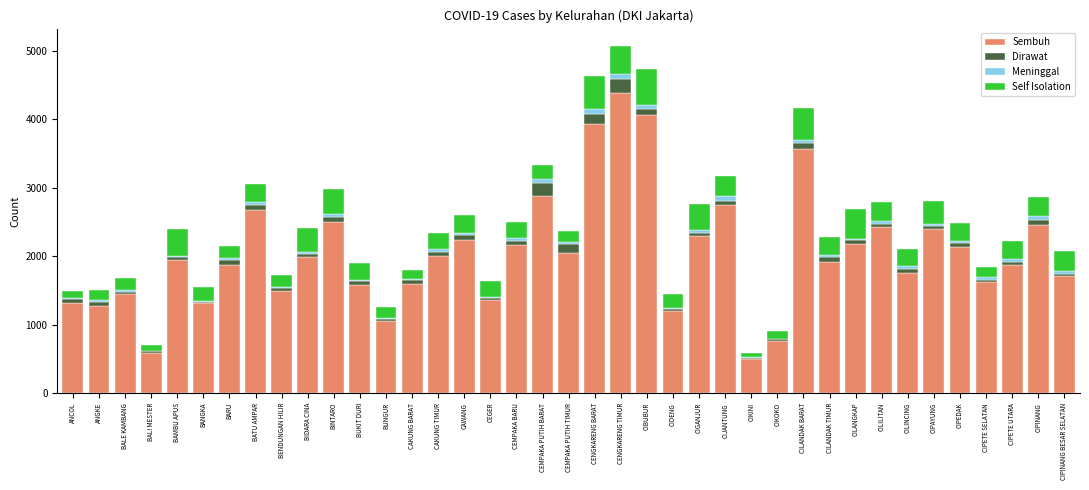

True or false: Sembuh has a value of 495 at CIKINI.

True